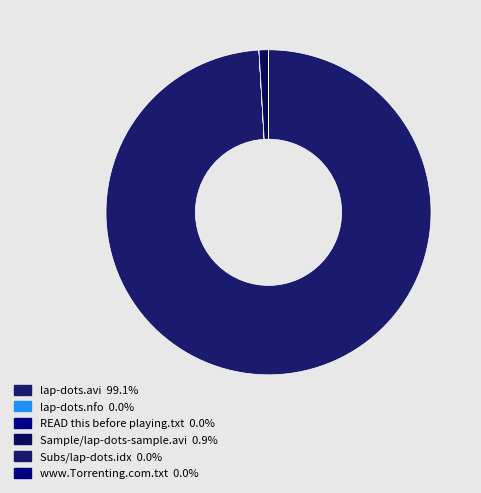

Which slice is the smallest?

lap-dots.nfo